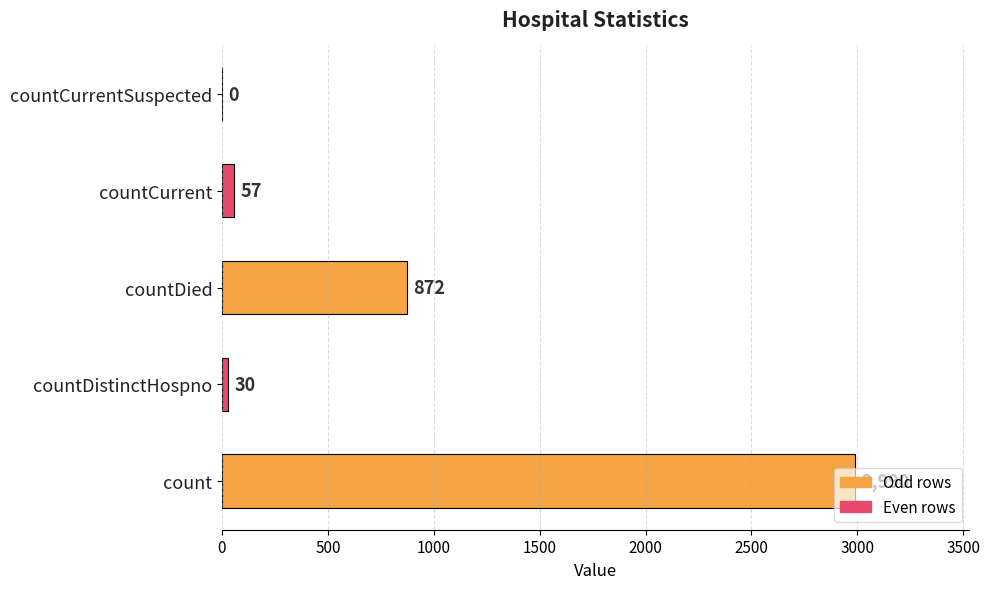

How many categories are shown in the chart?

5